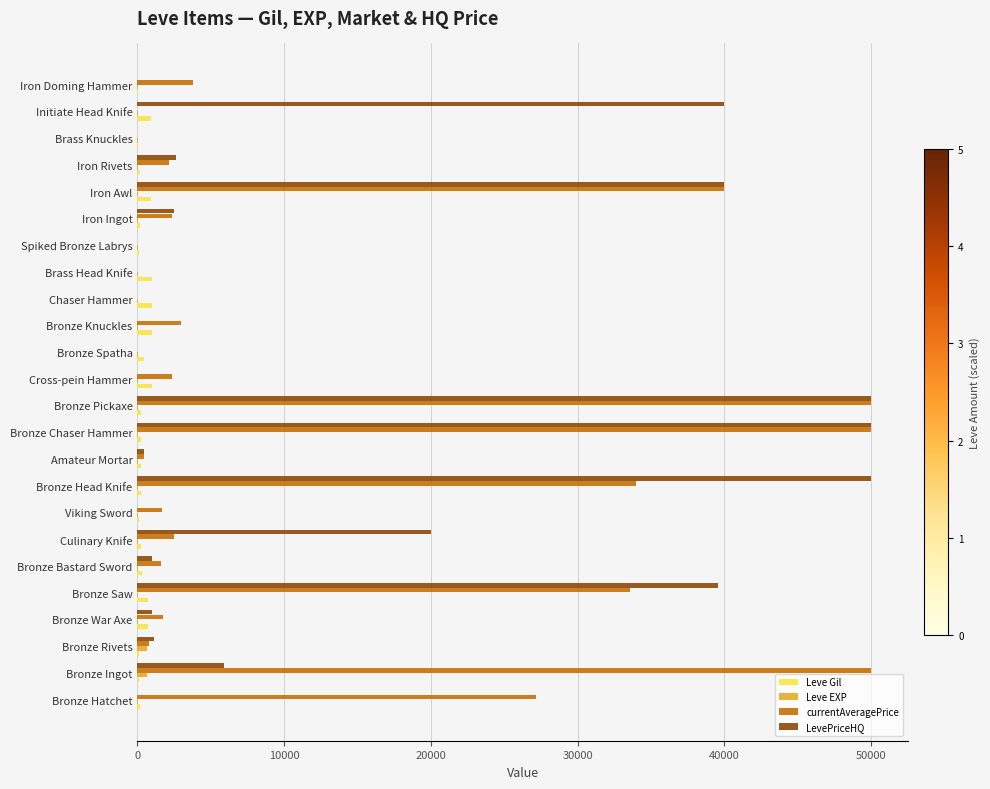

True or false: LevePriceHQ has a value of -27449 at Cross-pein Hammer.

False